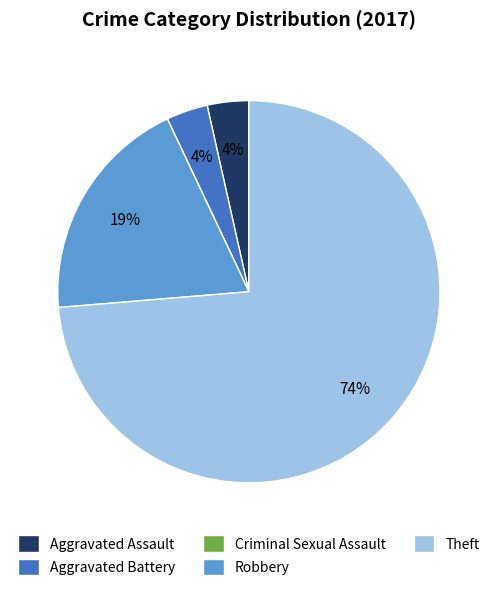

Which slice is the largest?

Theft